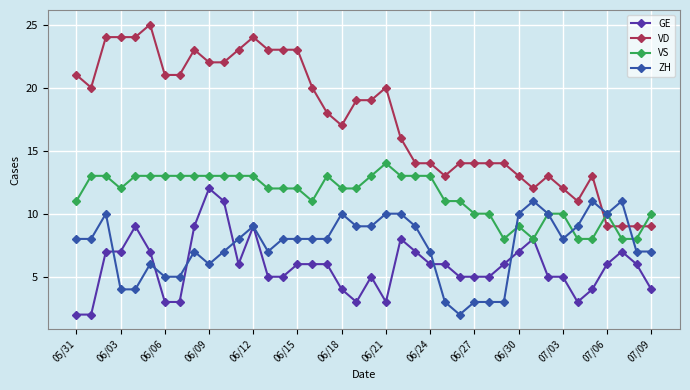

True or false: GE and VD cross at least once.

False